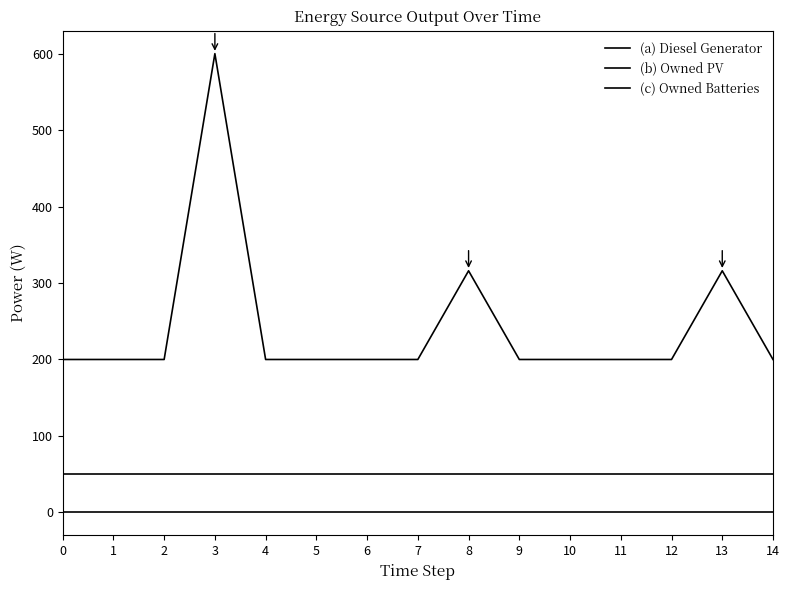

Which series changed the most between 2 and 7?

(a) Diesel Generator